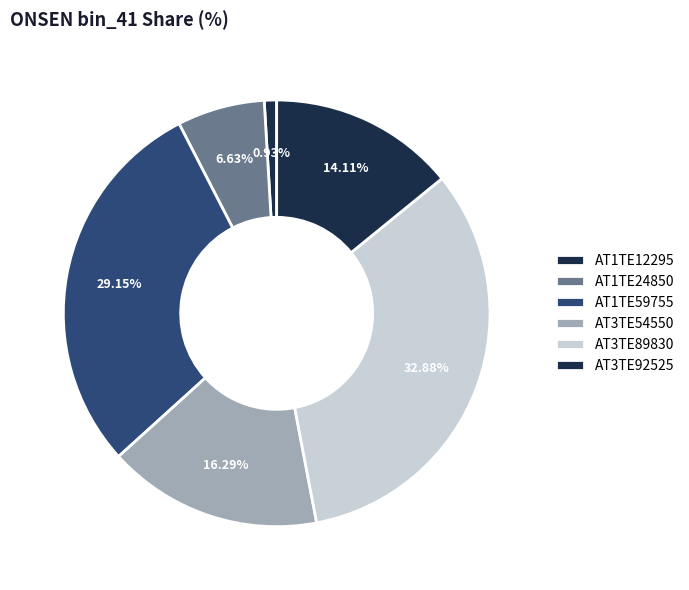

The AT3TE89830 slice represents 33% of the pie. True or false?

True